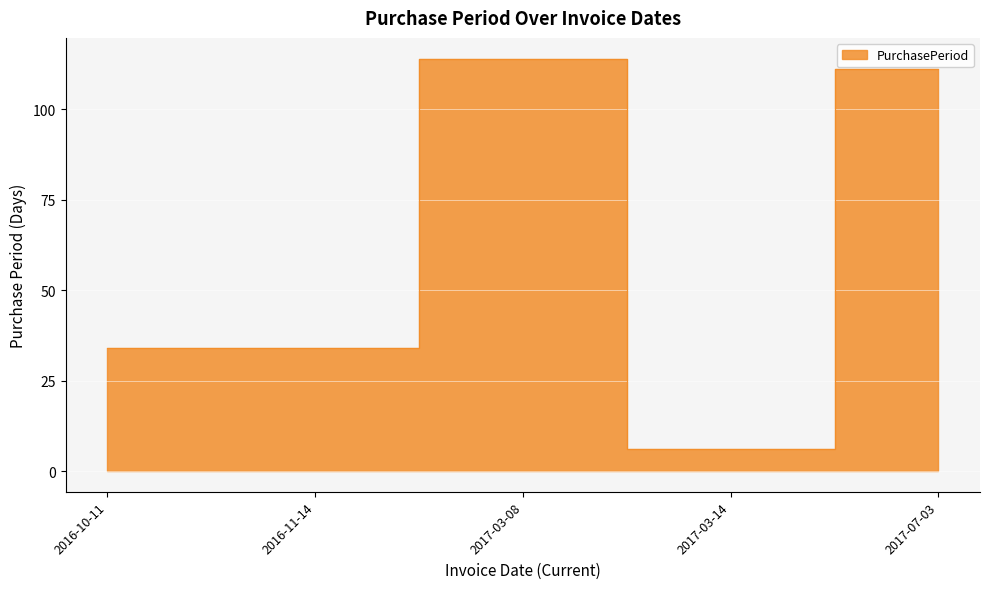

Does the chart display data point markers on the line(s)?

No